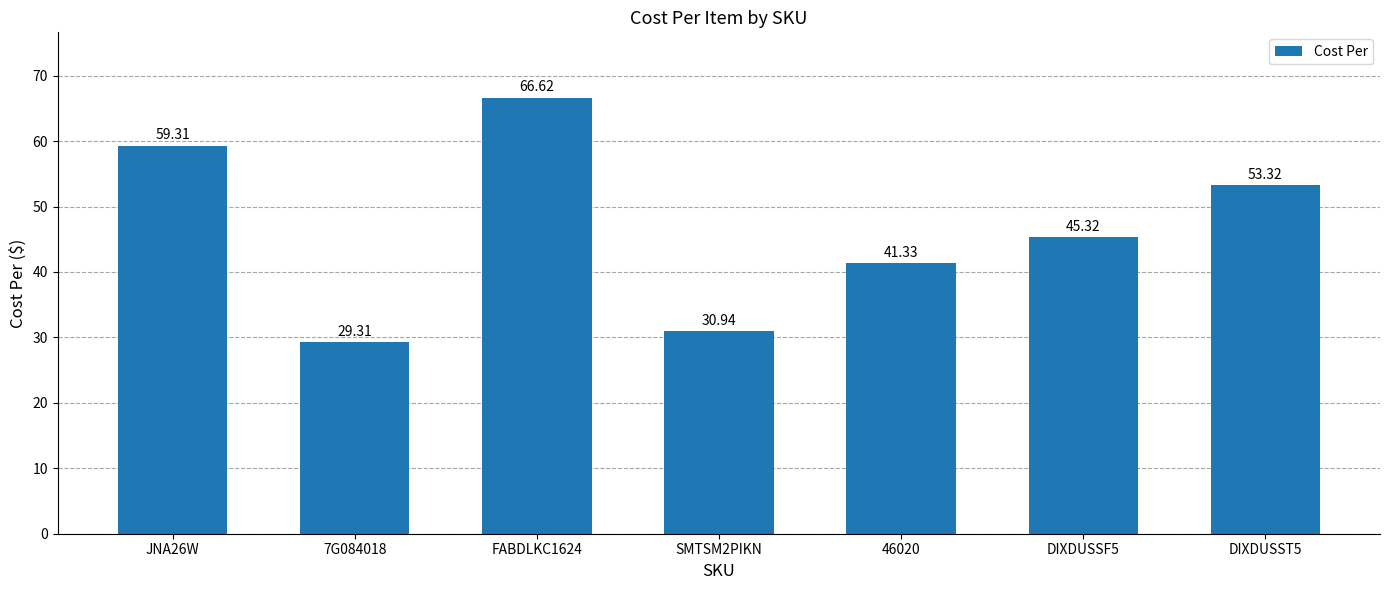

Rank the categories by value from highest to lowest.

FABDLKC1624, JNA26W, DIXDUSST5, DIXDUSSF5, 46020, SMTSM2PIKN, 7G084018